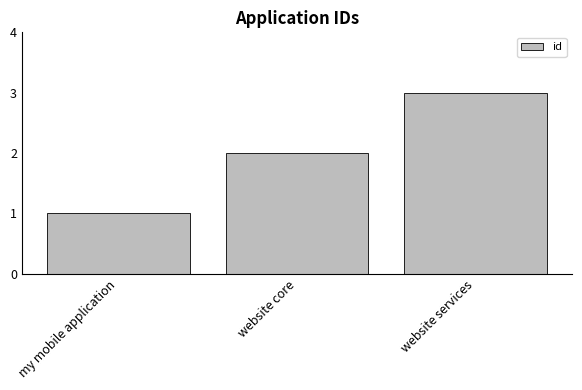

What position from the right is website services?

1